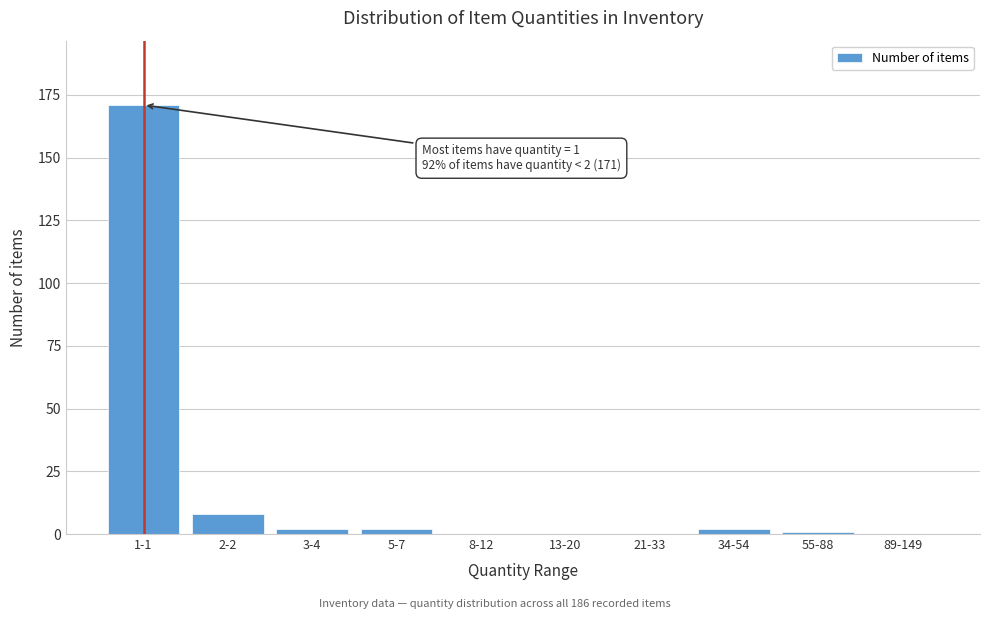

Reading right to left, transcribe all the data shown in this chart.

89-149=0	55-88=1	34-54=2	21-33=0	13-20=0	8-12=0	5-7=2	3-4=2	2-2=8	1-1=171